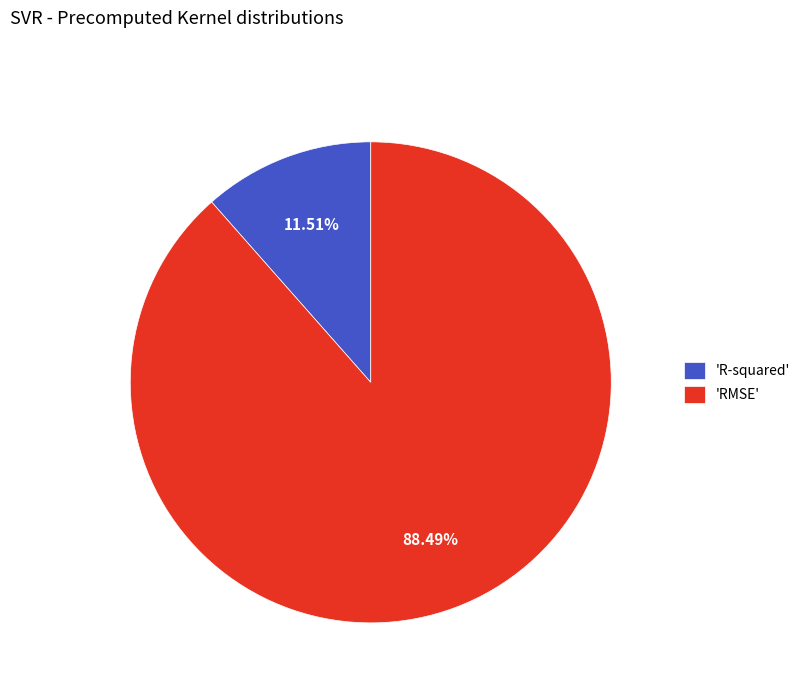

Combined, do 'R-squared' and 'RMSE' account for over 50%?

Yes